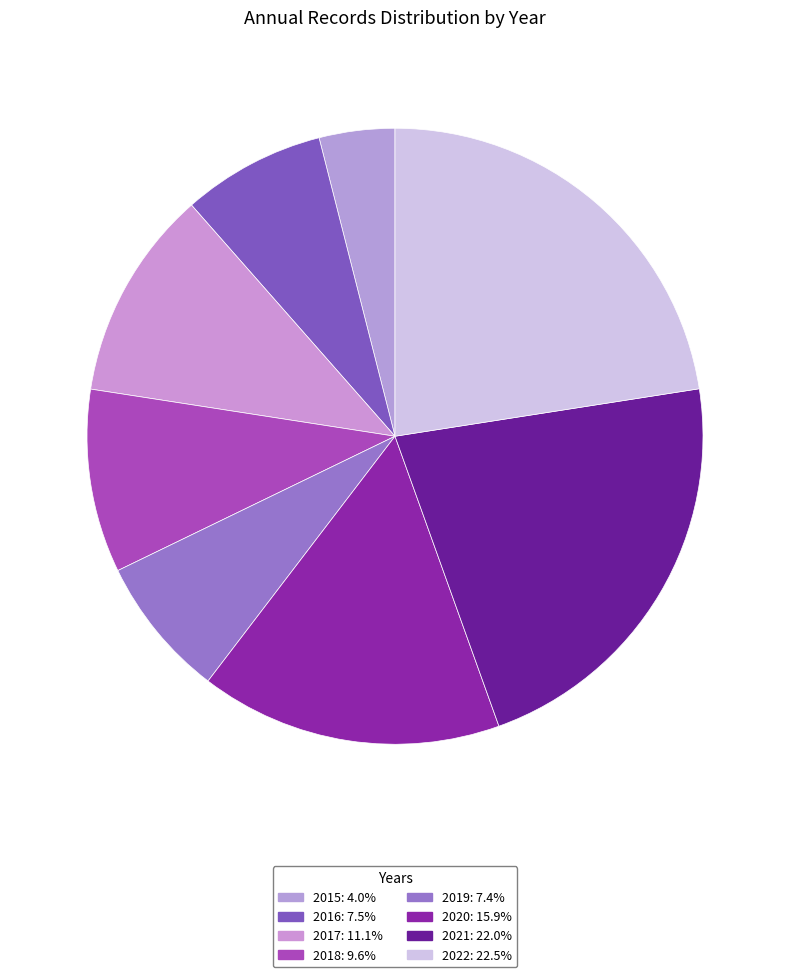

The 2018 slice represents 10% of the pie. True or false?

True